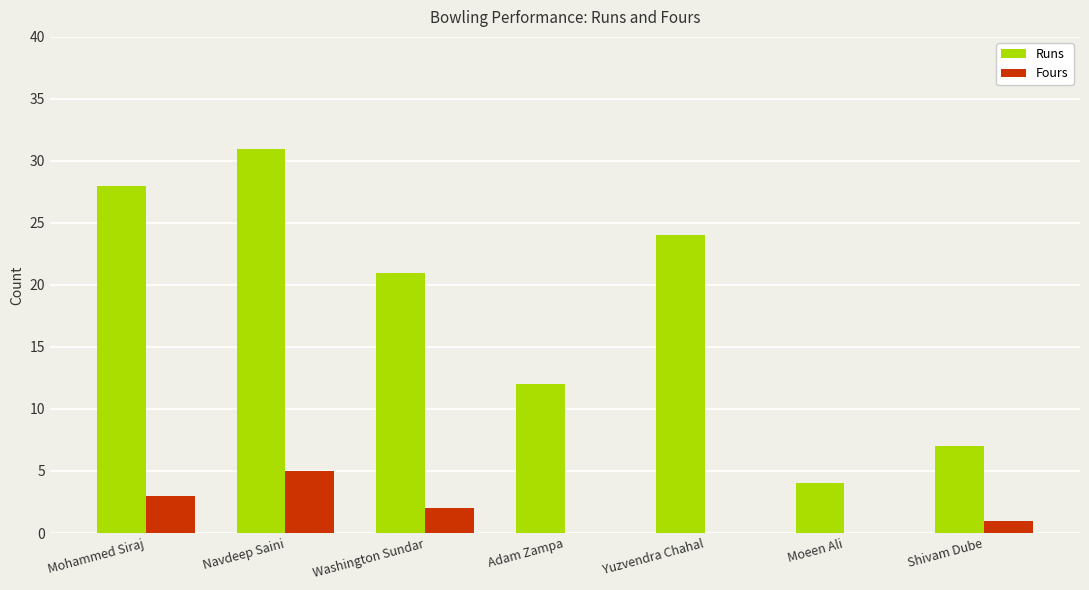

How many Runs values are between 7 and 28?

5